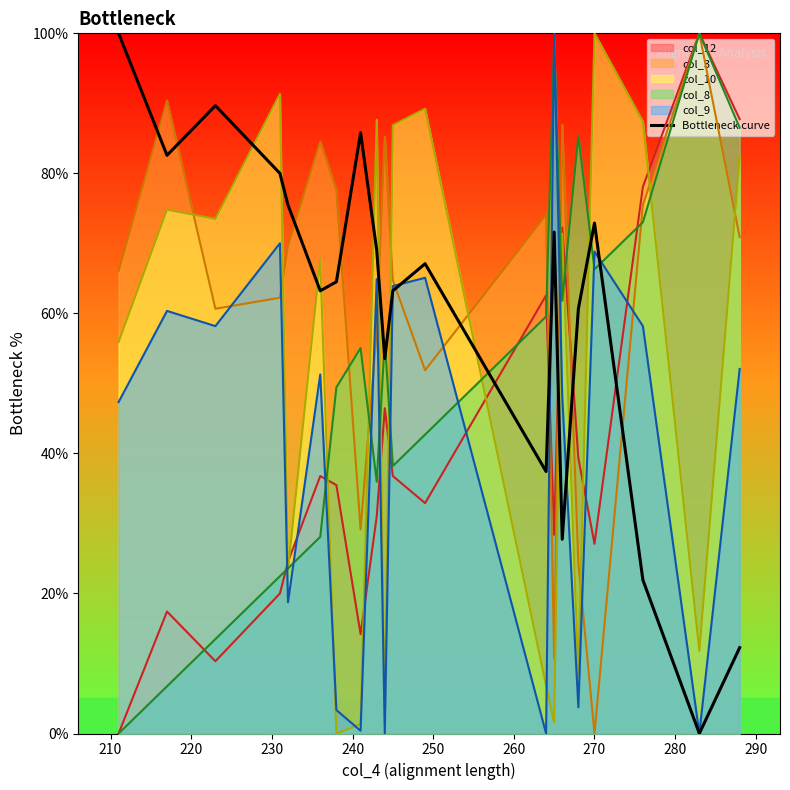

What is the sum of all values?

1198.7